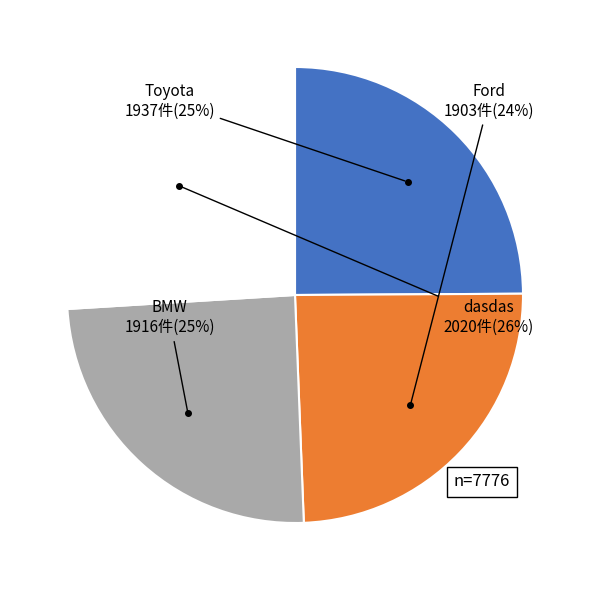

Count the number of slices in the pie.

4